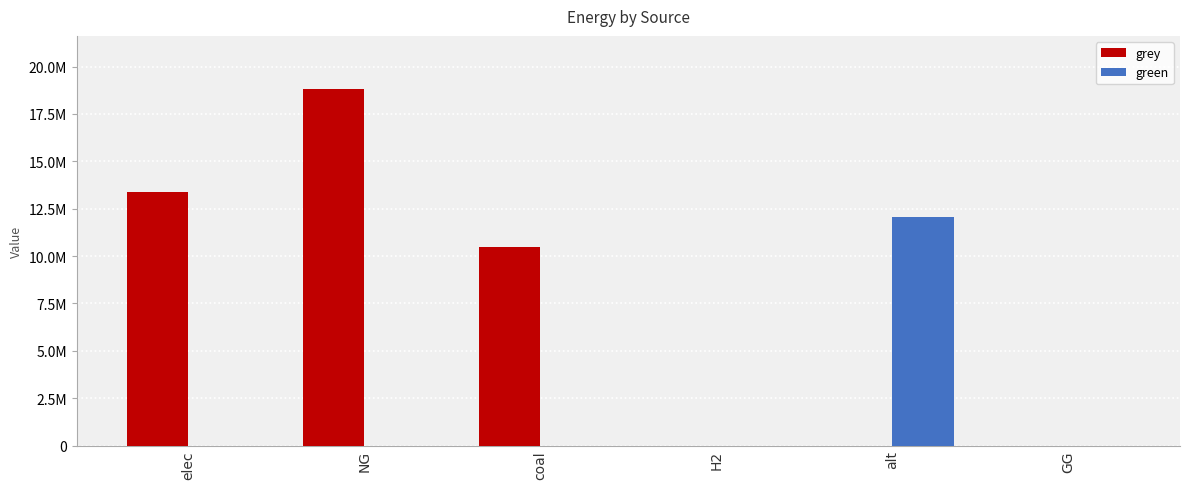

What are all the series names shown in the legend?

grey, green